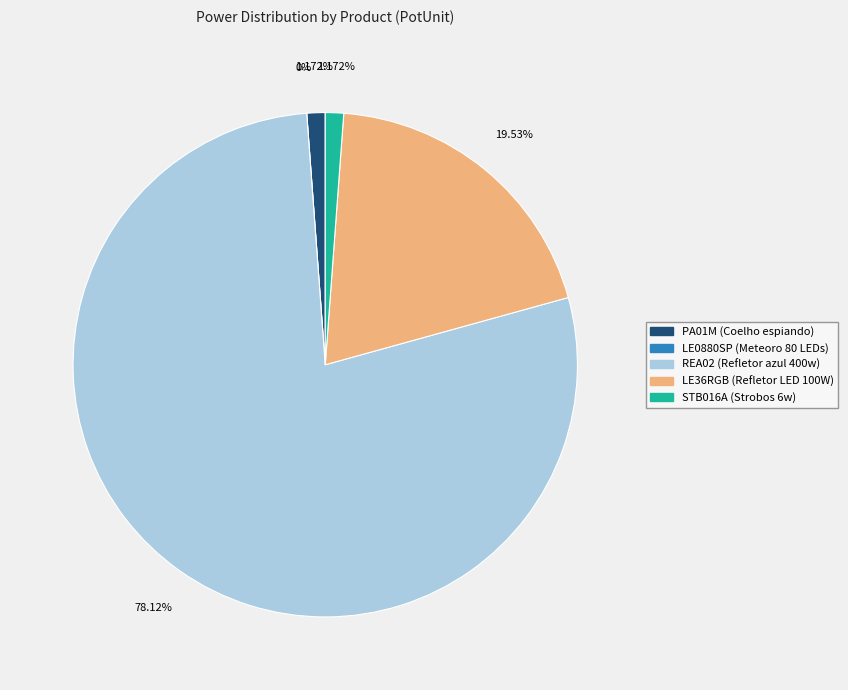

To the nearest percent, what percentage of the pie is PA01M (Coelho espiando)?

1%